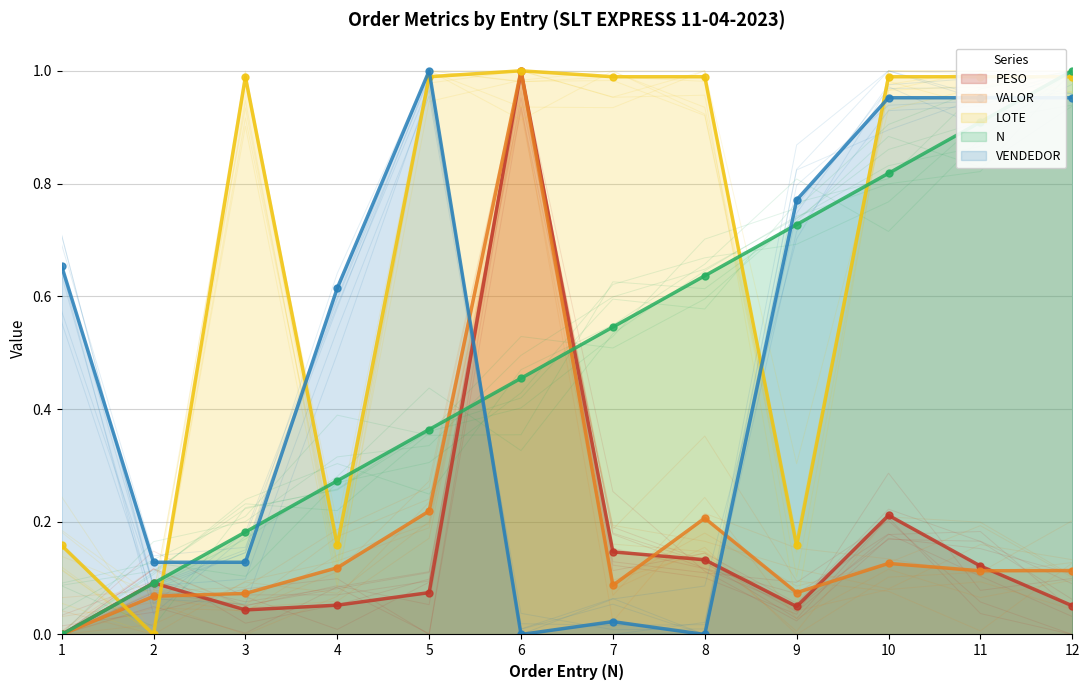

How many values in VENDEDOR are above zero?

10